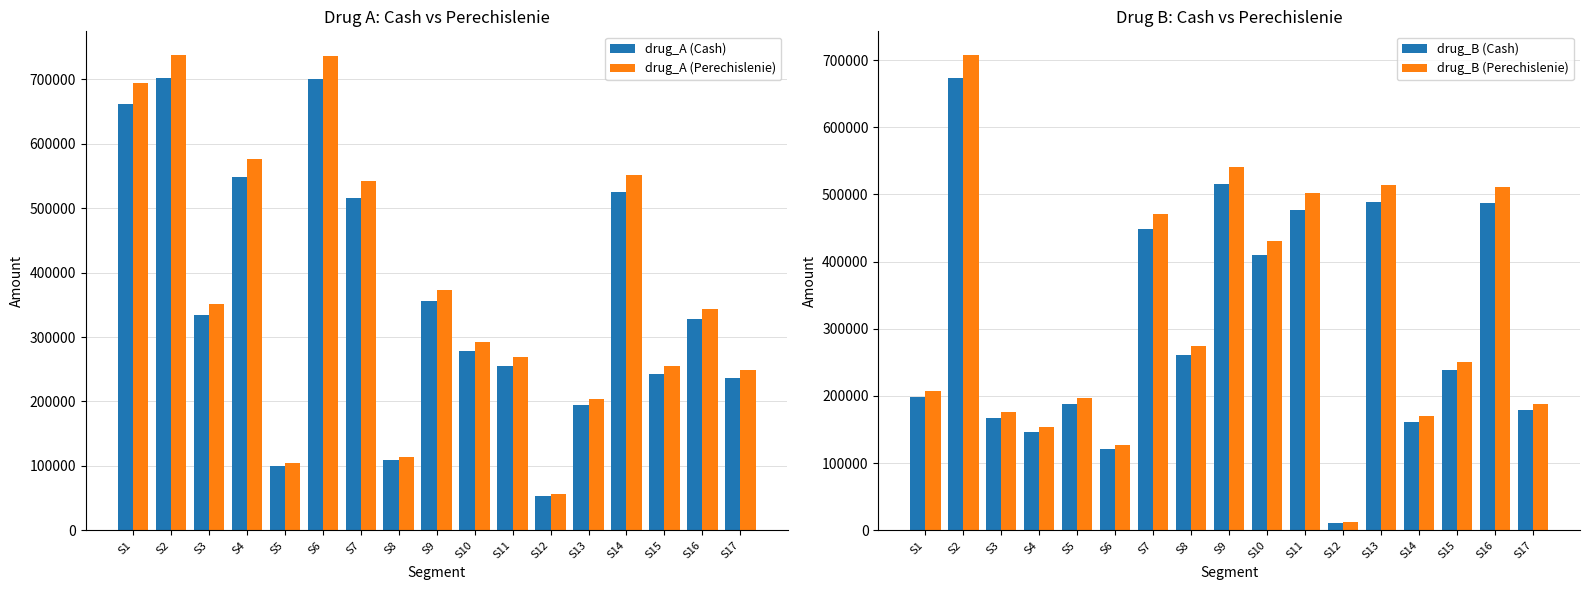

What is the difference between the second highest and second lowest values in the drug_A (Cash) series?

602396.0